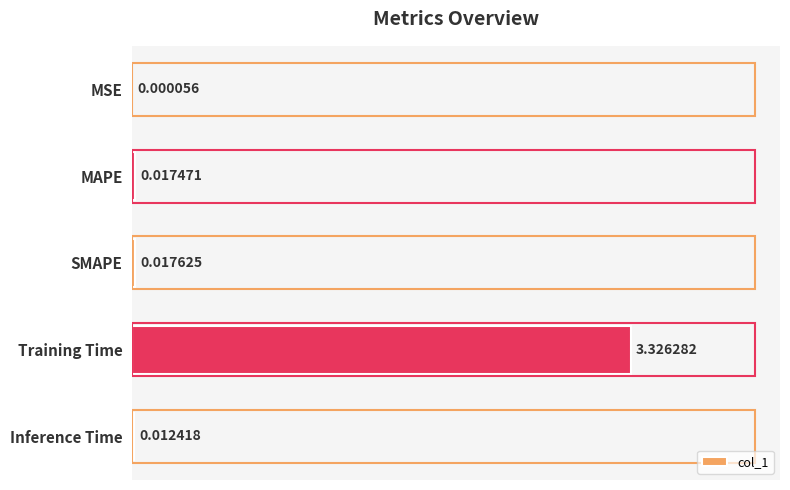

What is the change in value from MAPE to Training Time?

+3.3